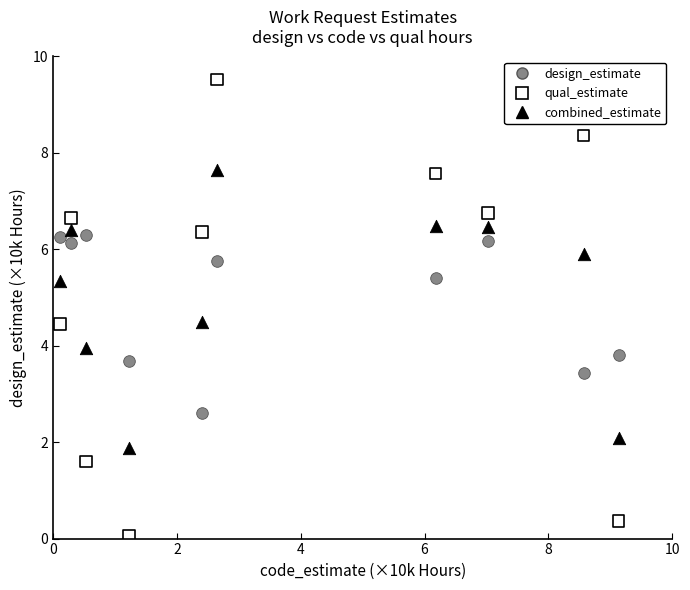

Across all data points, what is the range of X values (max minus min)?

9.0